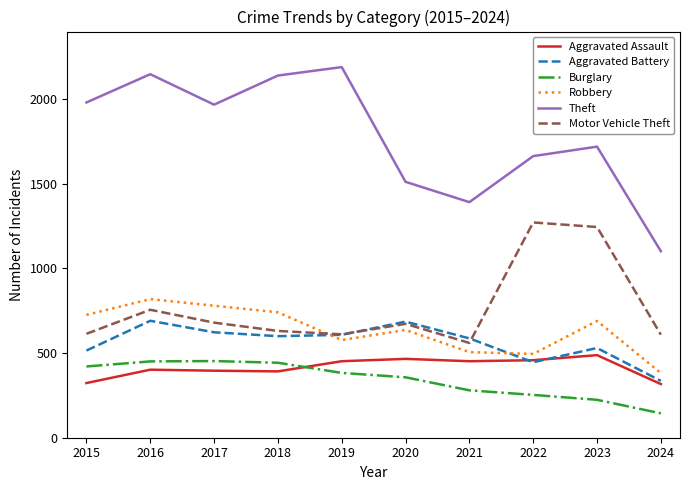

At which category is the sum across all series the highest?

2016